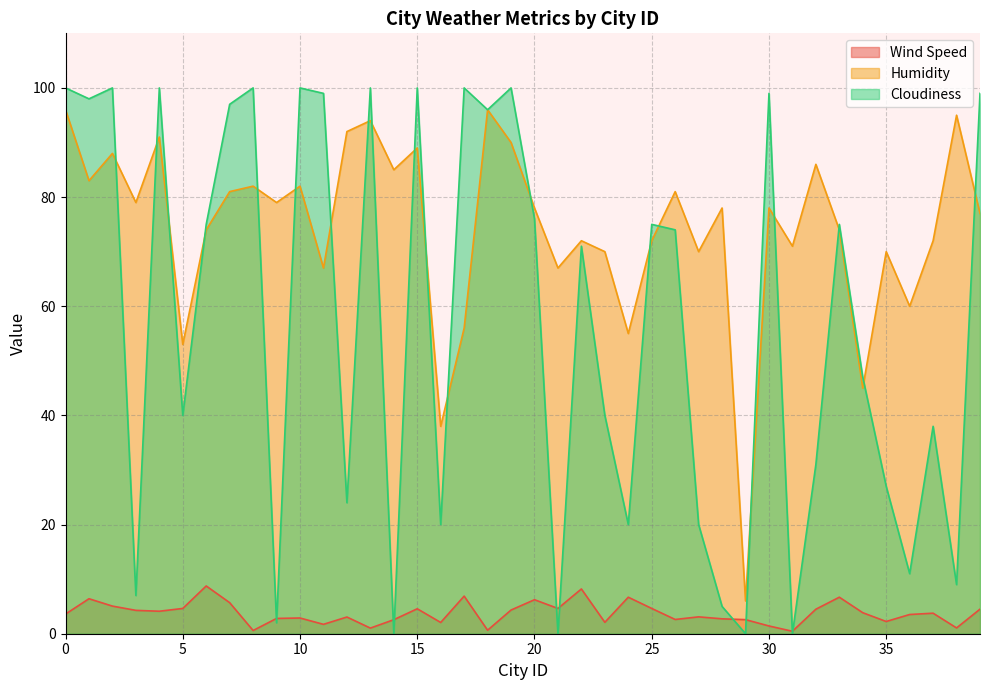

At how many categories does at least one series exceed 17?

39